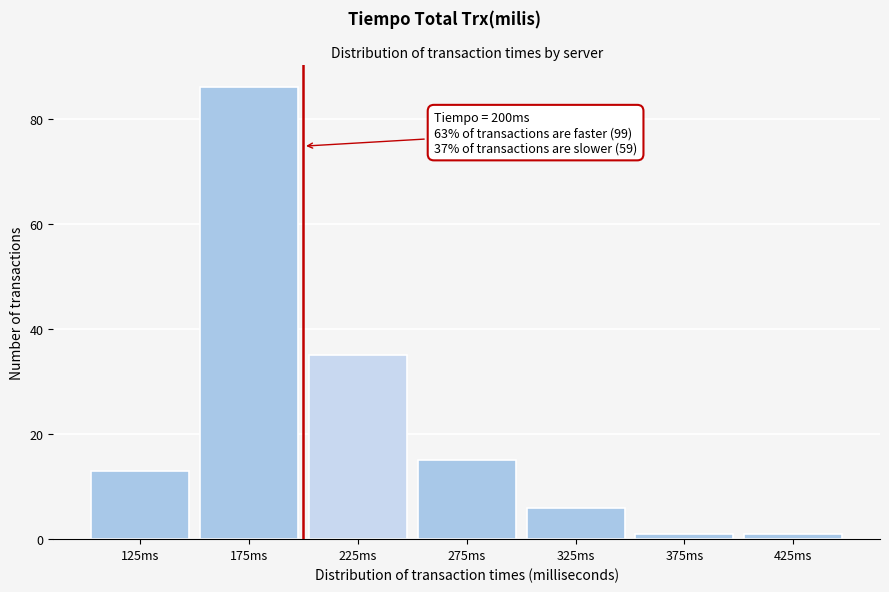

Over which range of the x-axis is the bar tallest?

150 to 200